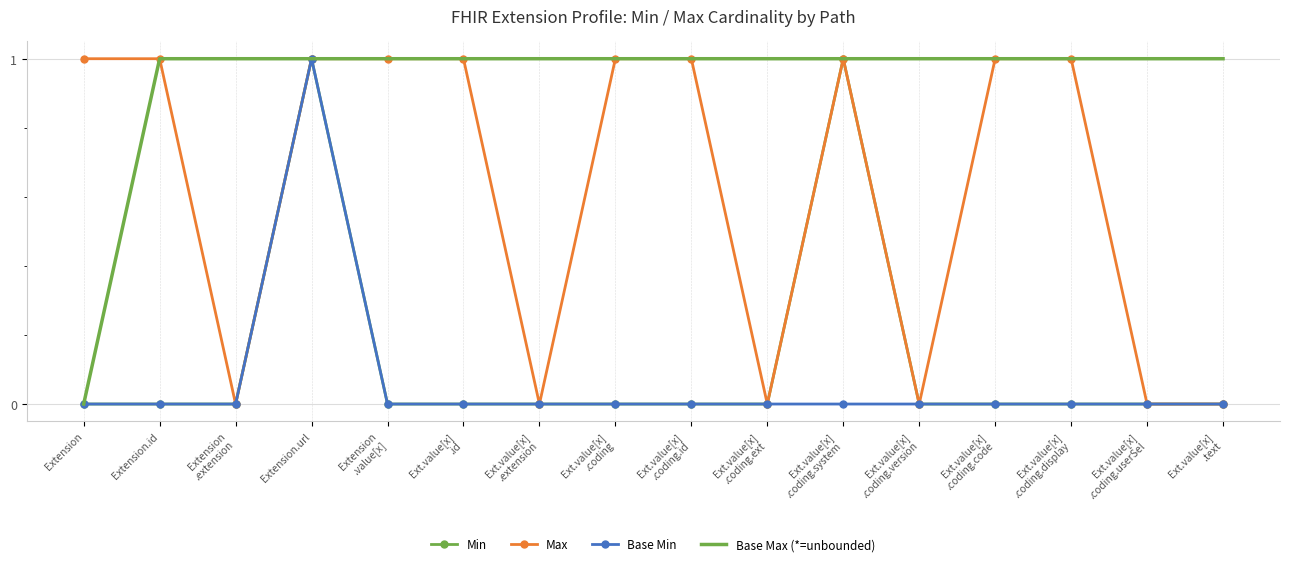

What are all the series names shown in the legend?

Min, Max, Base Min, Base Max (*=unbounded)